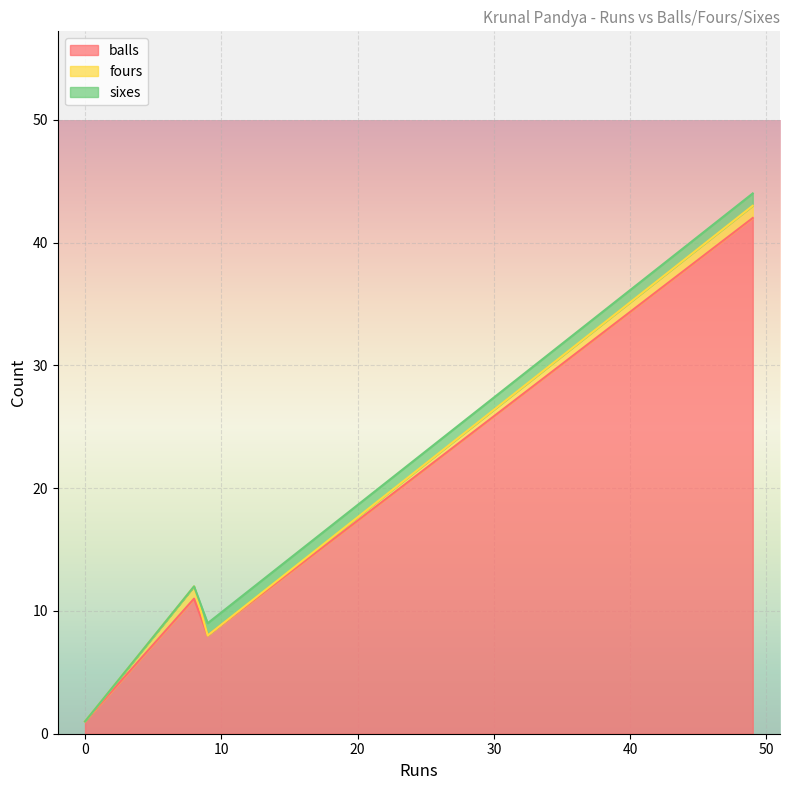

What is the total value across all series at 0?

1